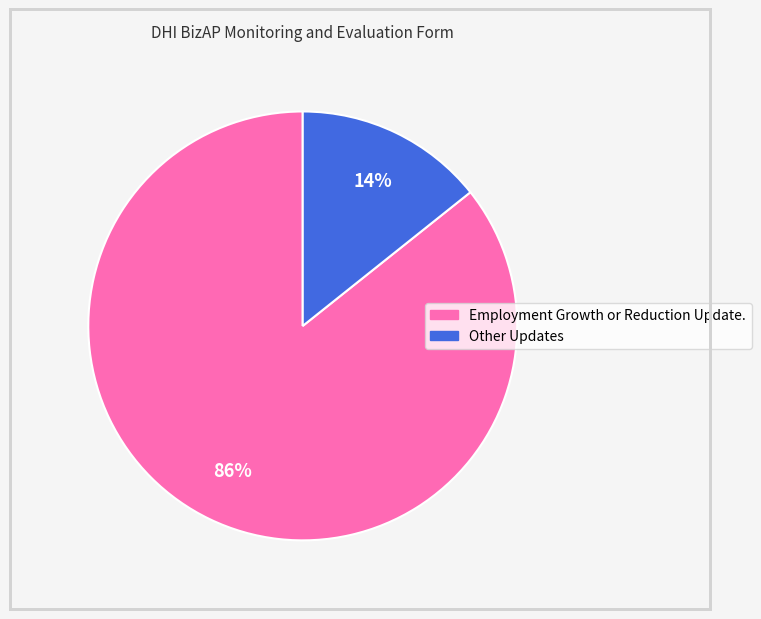

Rank the categories by value from lowest to highest.

Other Updates, Employment Growth or Reduction Update.